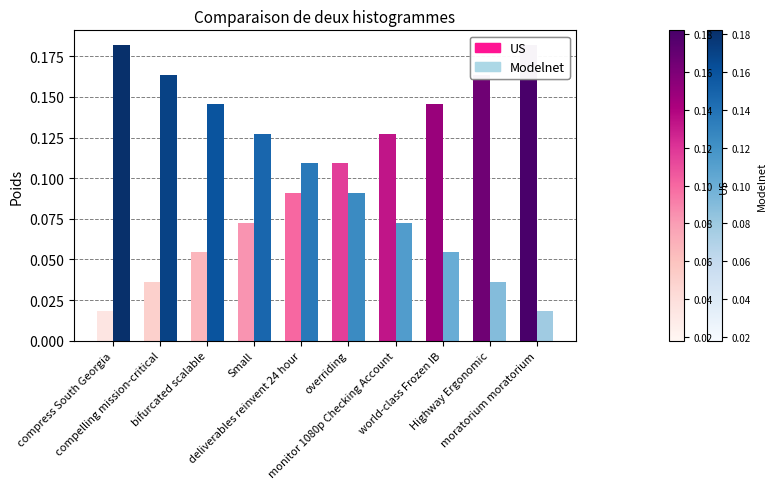

What position from the left is overriding?

6